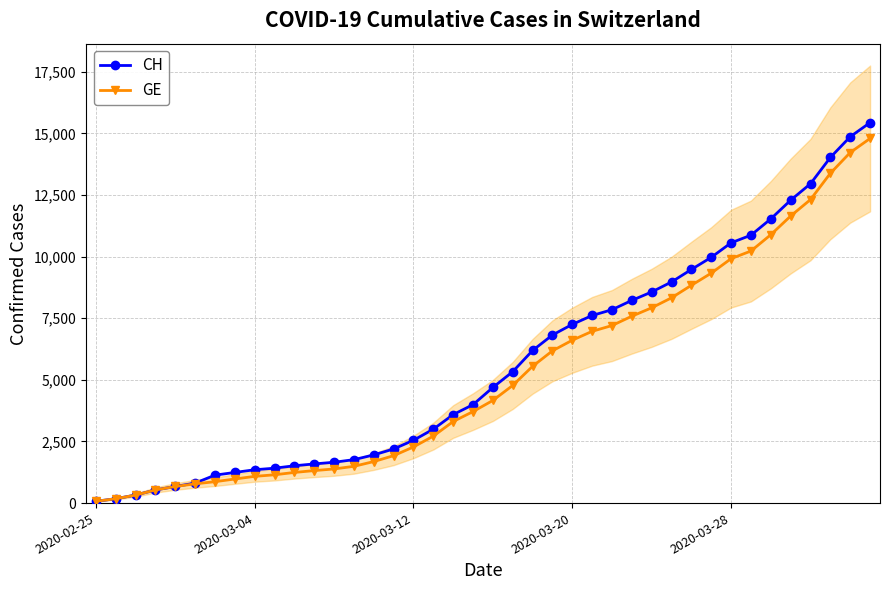

Is the value of CH at 19 greater than the value of GE at 15?

Yes